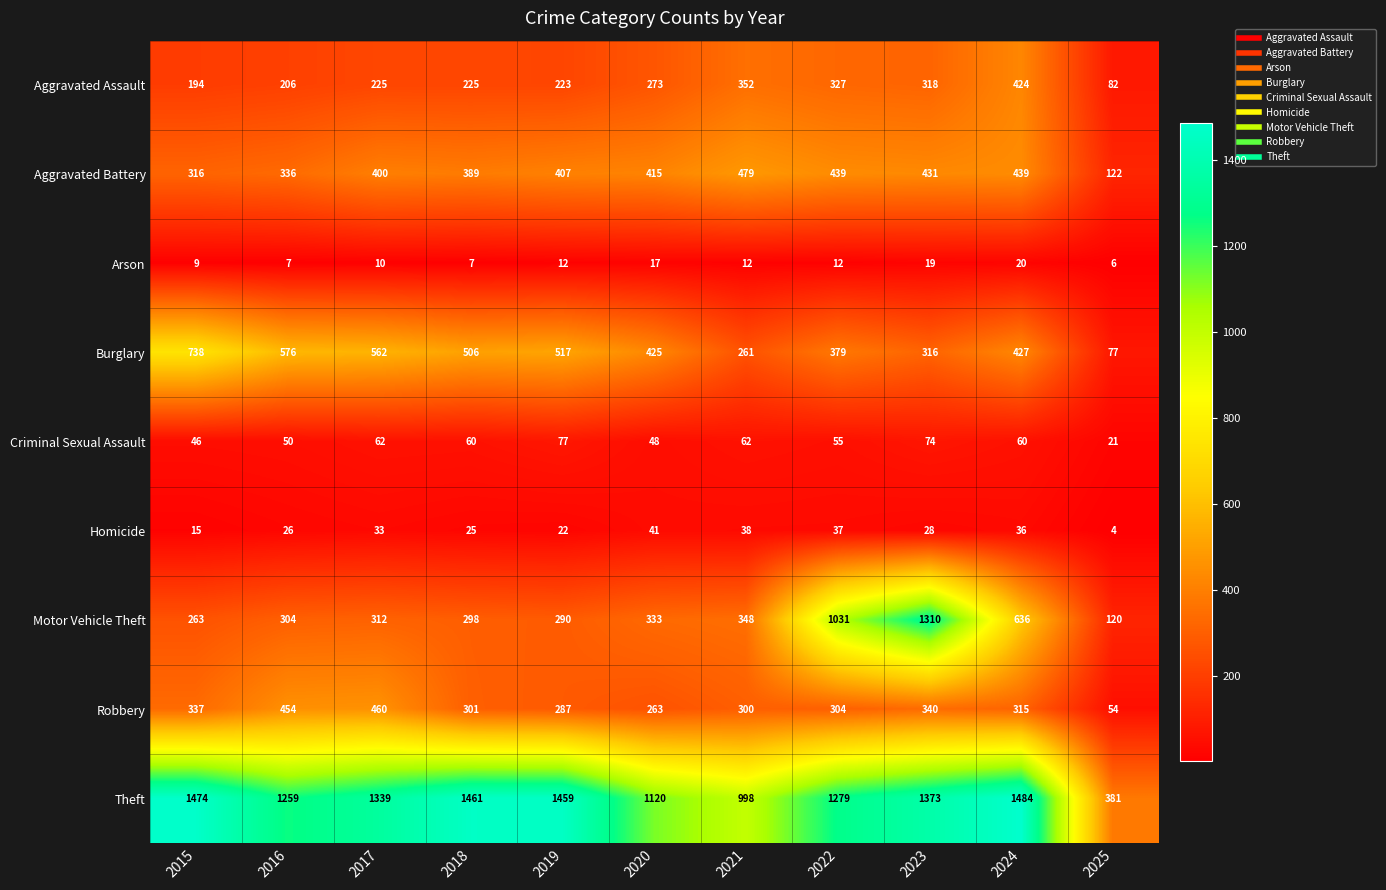

How many data points does each series have?

11